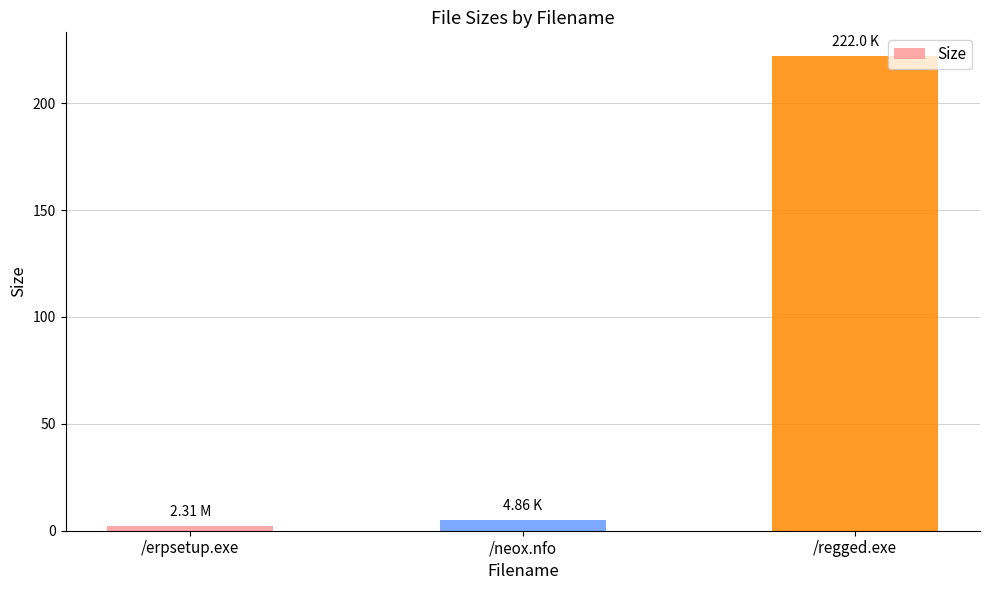

Which category has the highest value across all series?

/regged.exe